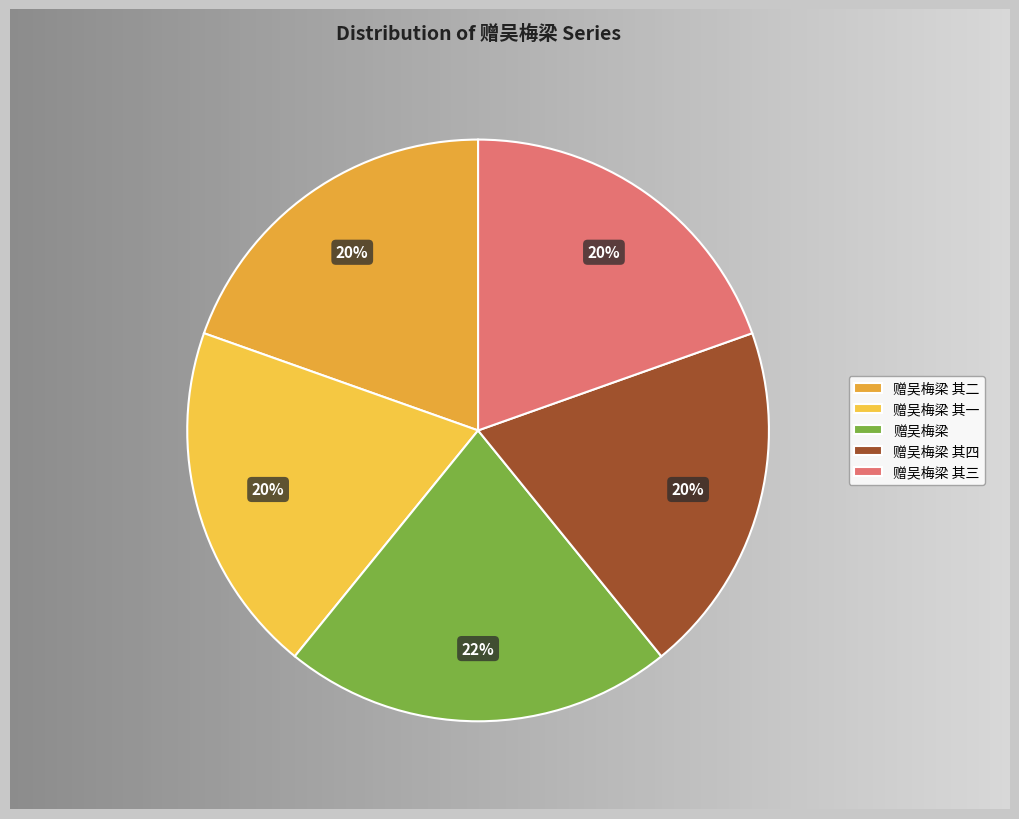

Is there a majority slice in this chart?

No